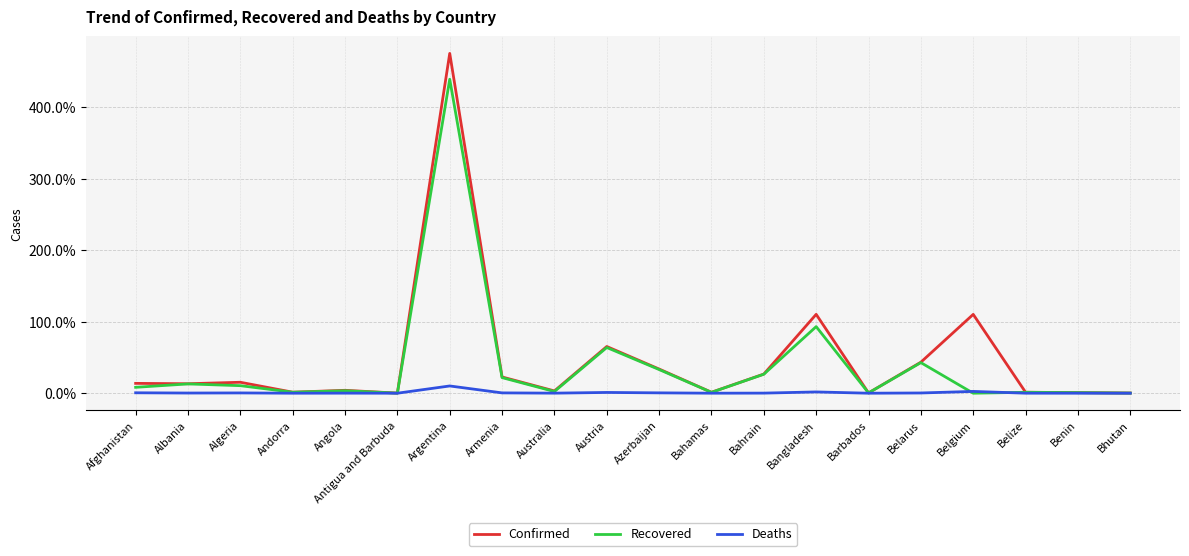

At which category is the sum across all series the highest?

Argentina